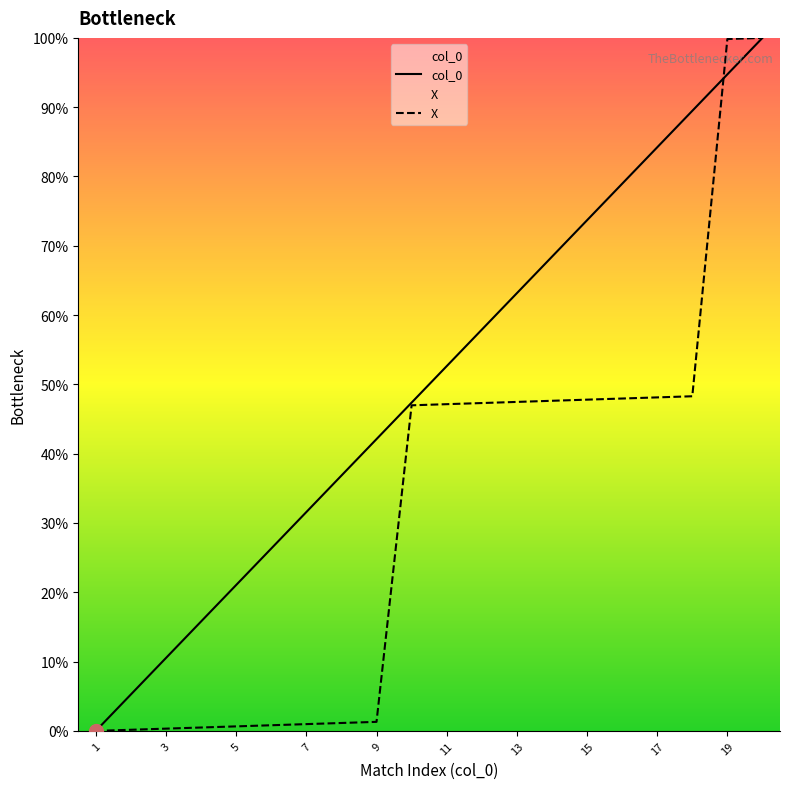

What is the greatest value displayed?

100.0